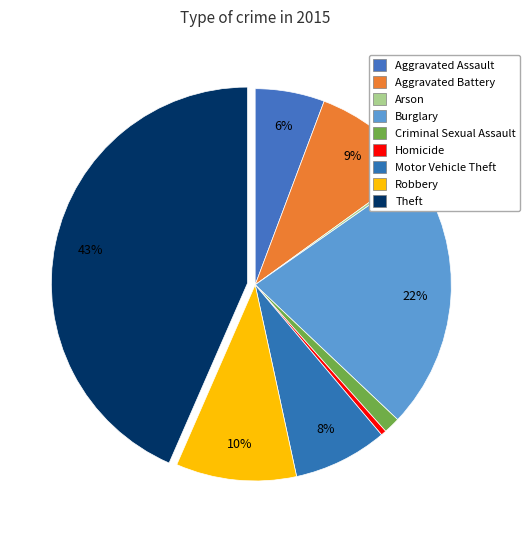

The Aggravated Assault slice represents 6% of the pie. True or false?

True